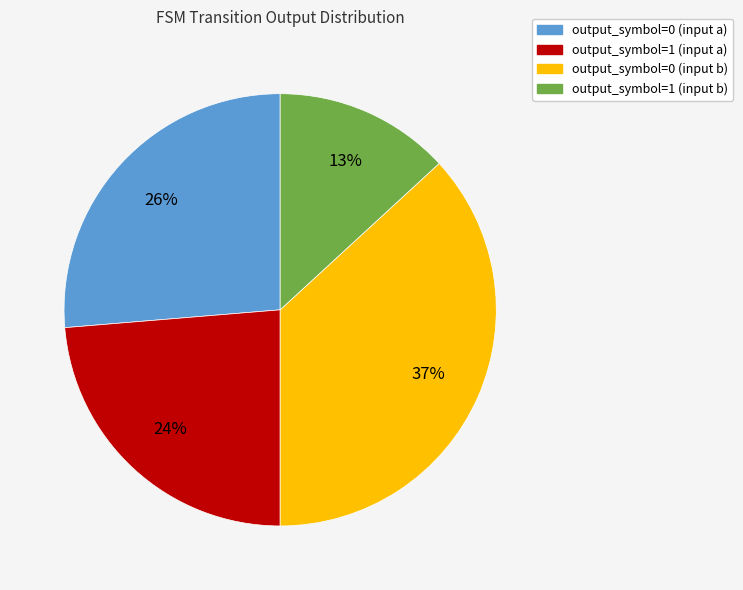

Is it true that output_symbol=0 (input a) is 35% of the pie?

False